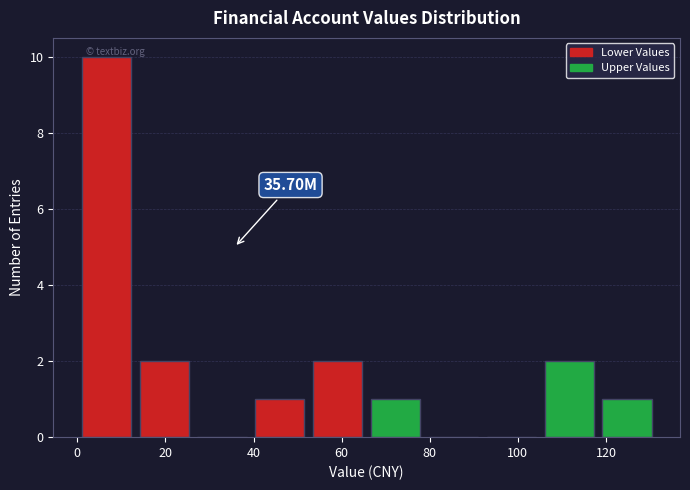

Which range on the x-axis has the tallest bar?

0 to 14